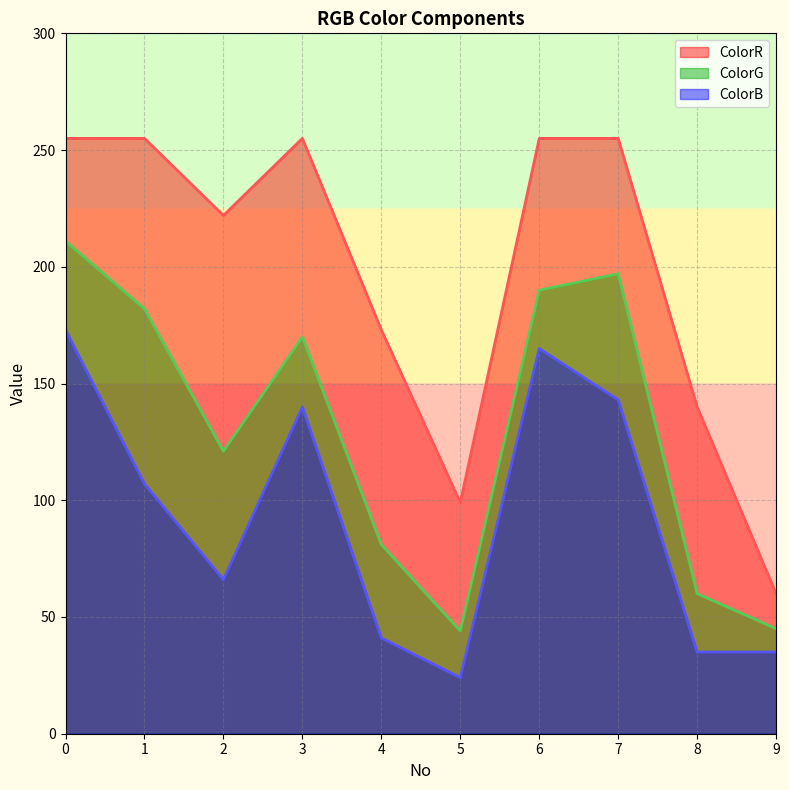

What is the maximum value for ColorB?

173